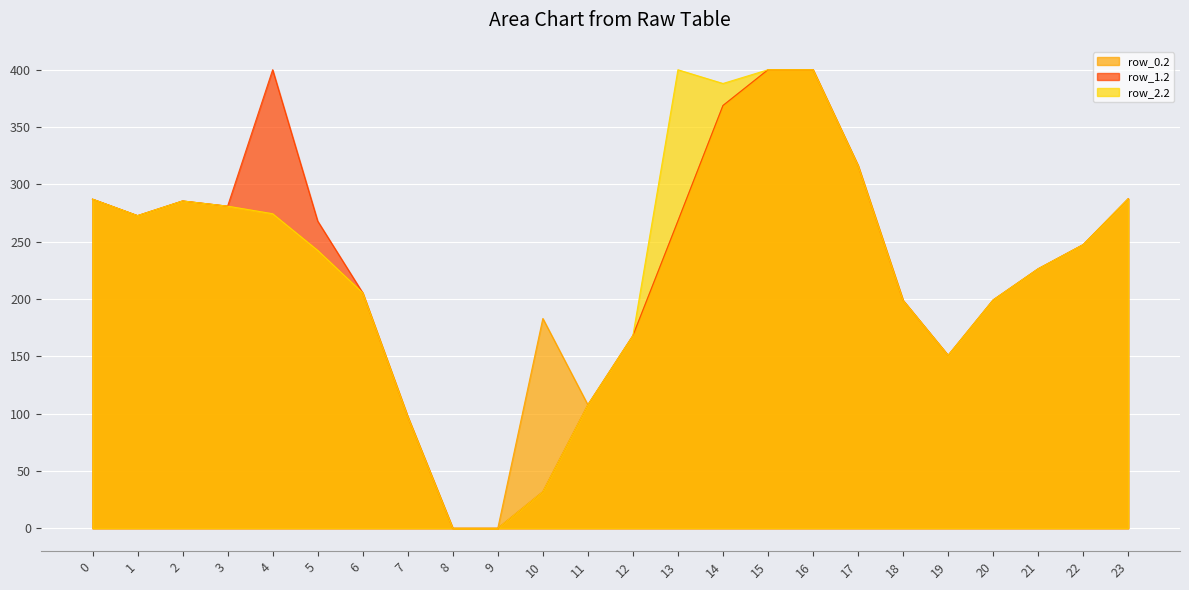

At which category does row_1.2 reach its first local peak?

2